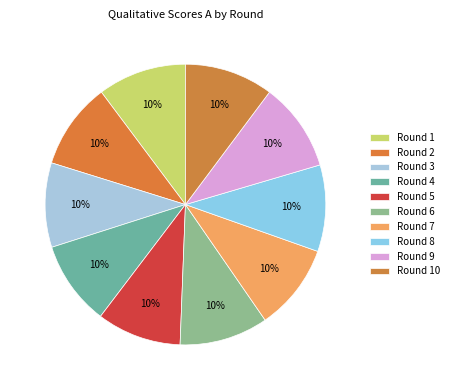

Which slice is the smallest?

Round 3